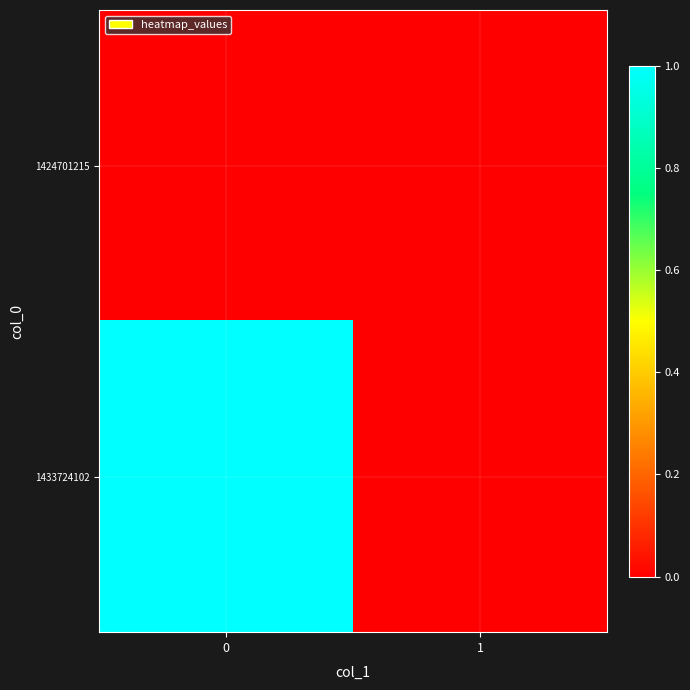

Reading left to right, list all the values displayed in this chart.

row_0: 0=0	1=0
row_1: 0=1	1=0